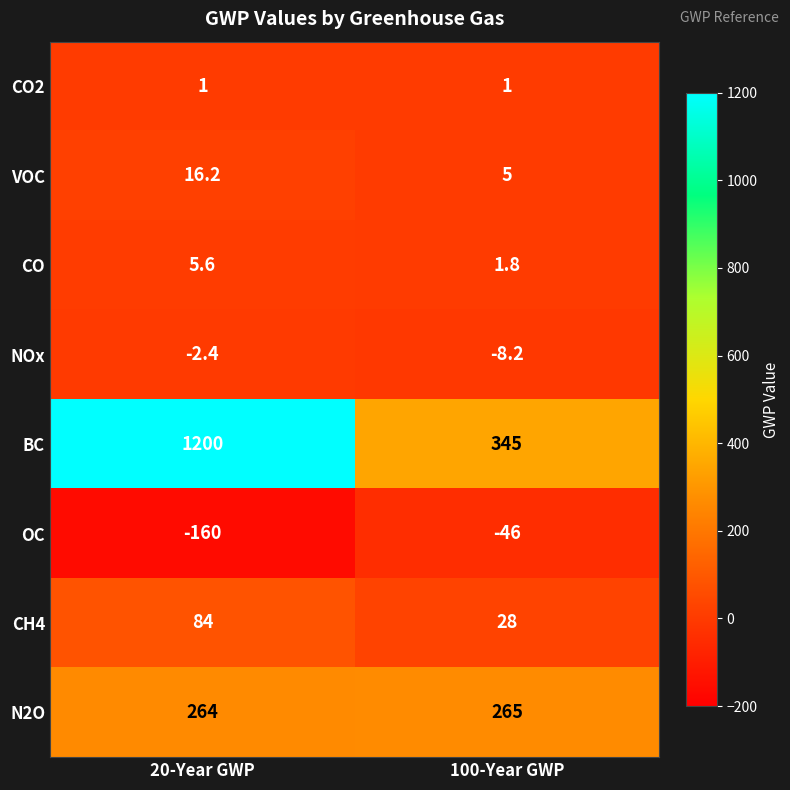

Reading left to right, extract all data points from this chart.

CO2: 1.0	1.0
VOC: 16.2	5.0
CO: 5.6	1.8
NOx: -2.4	-8.2
BC: 1200.0	345.0
OC: -160.0	-46.0
CH4: 84.0	28.0
N2O: 264.0	265.0